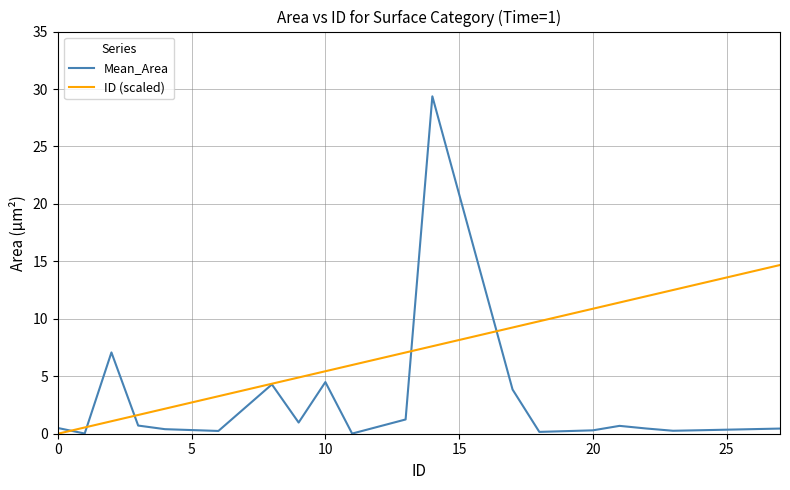

Which series has the widest spread of values?

Mean_Area